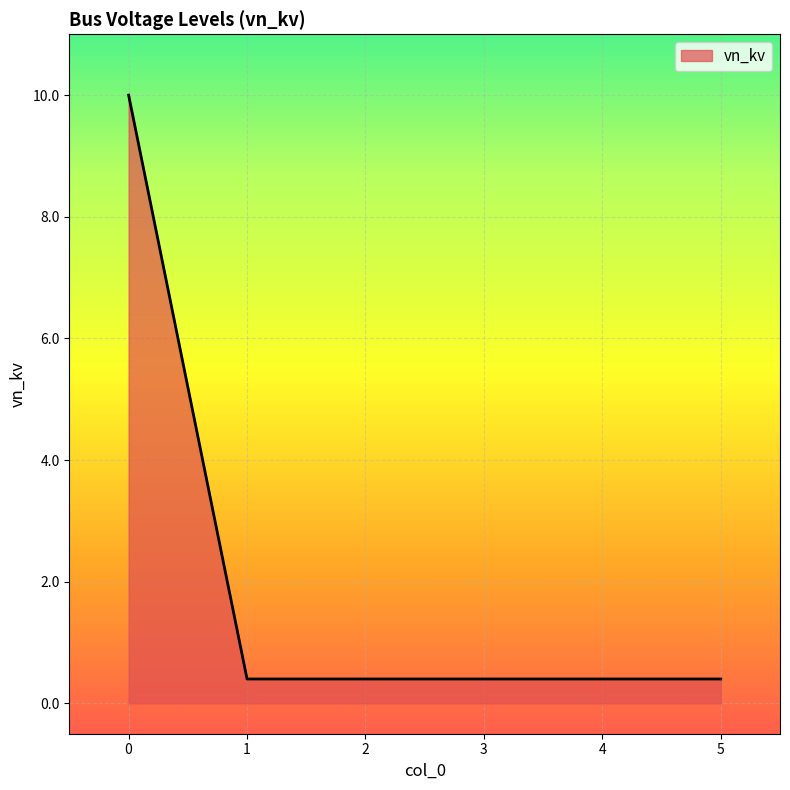

What is the greatest value displayed?

10.0